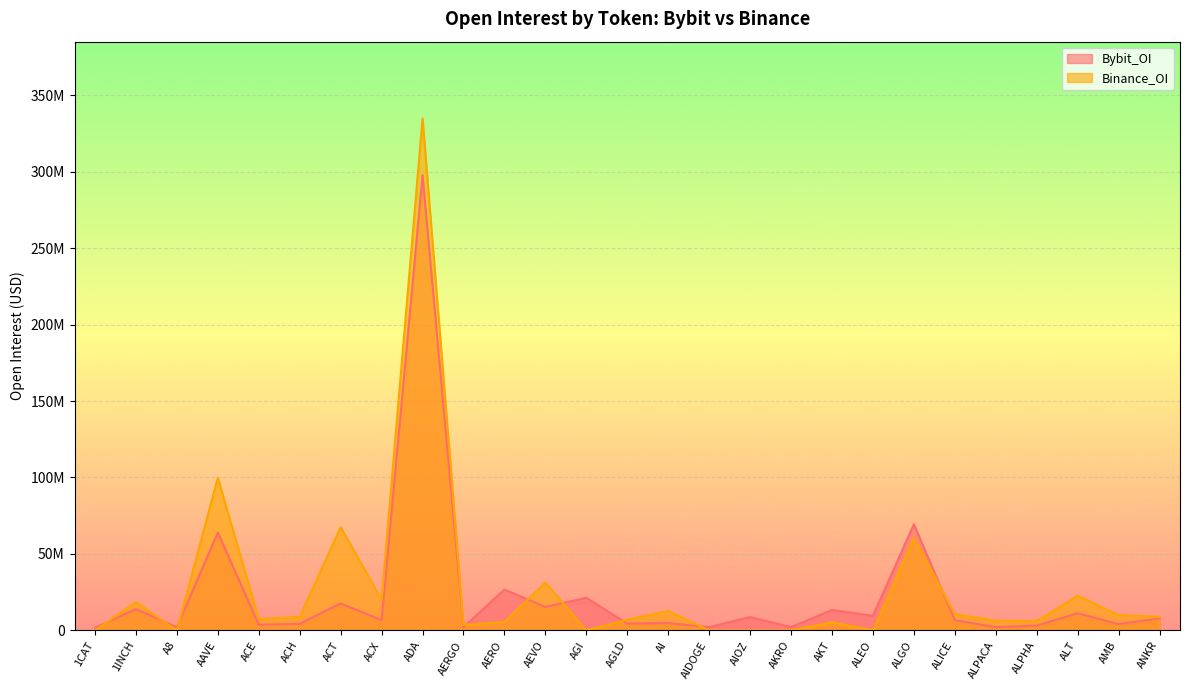

Which series has the largest total across all categories?

Binance_OI